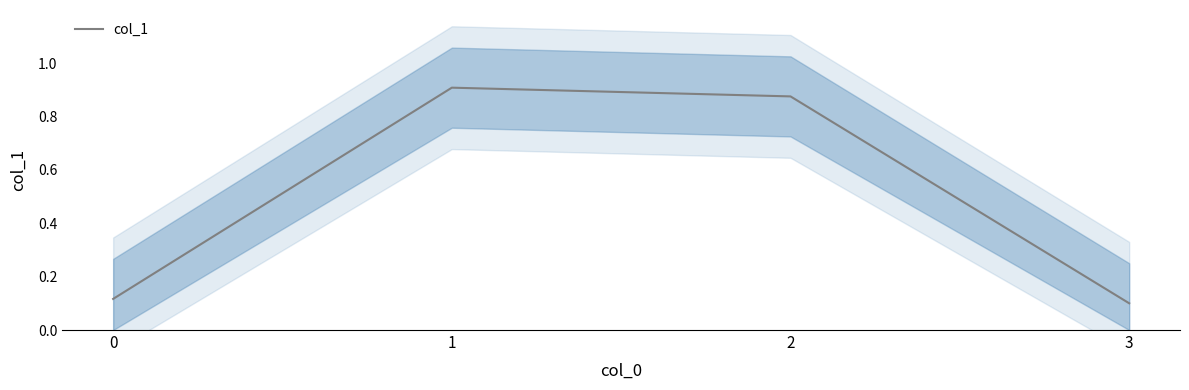

Which label corresponds to the largest value in the chart?

1